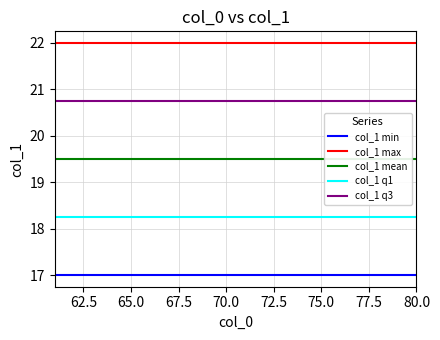

What is the value of the col_1 min point at the 4th from the left?

17.0